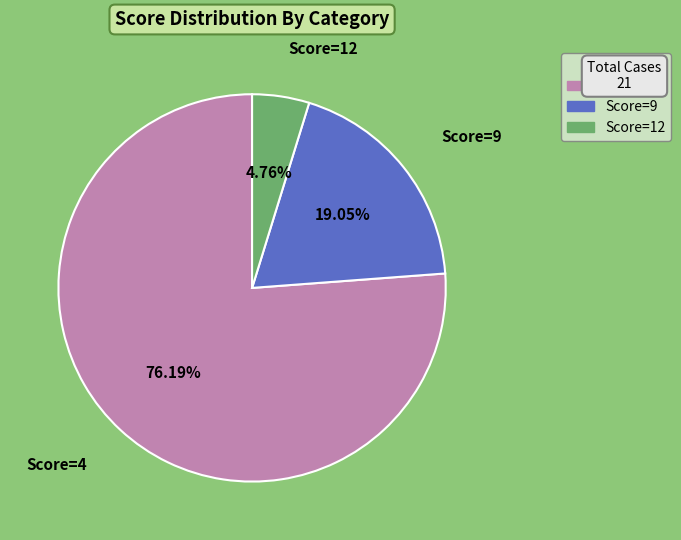

Is there a majority slice in this chart?

Yes